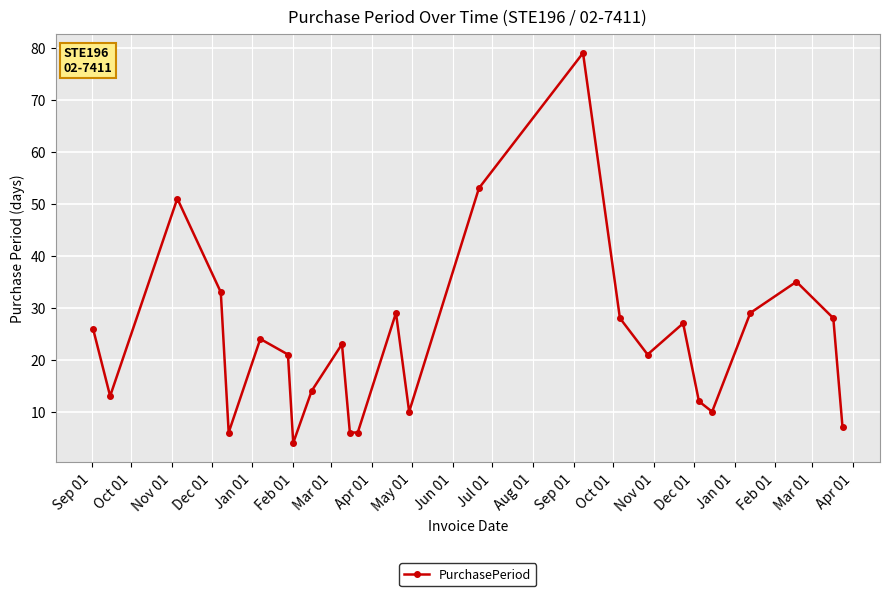

What is the value of the 18th point from the left?

21